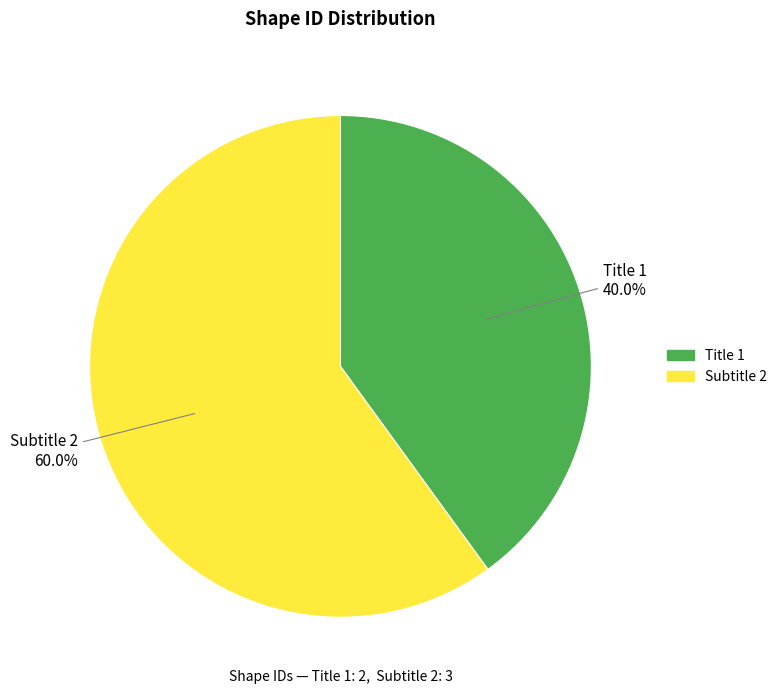

True or false: Subtitle 2 accounts for 47% of the total.

False